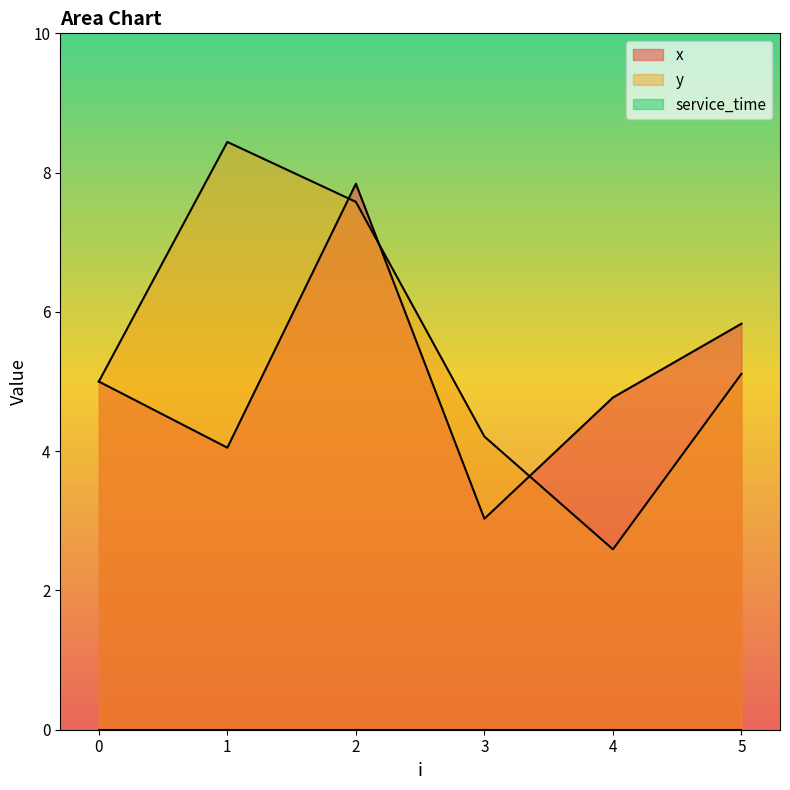

At how many categories does at least one series exceed 6?

2